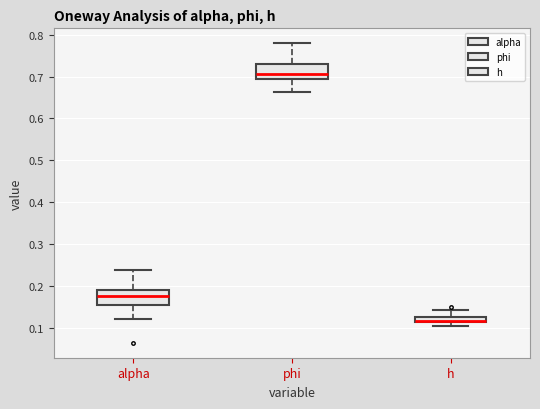

Which box has the lowest median line?

h